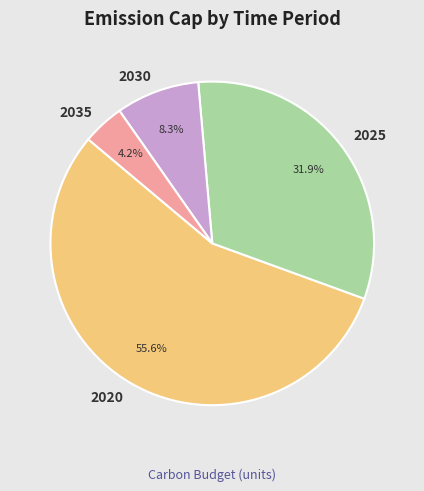

How much of the chart is everything except 2030?

91.7%